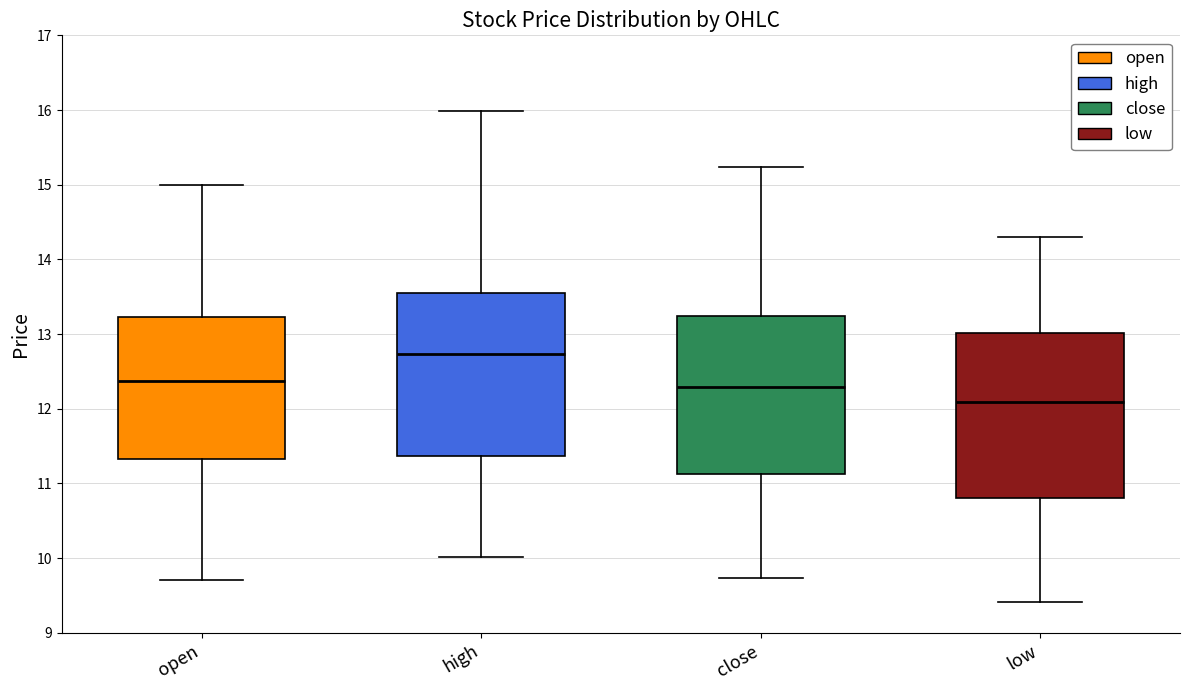

Where is the lower edge of the box for open on the y-axis? The values are not printed on the chart, so give them approximately, as read against the axis.

11.3